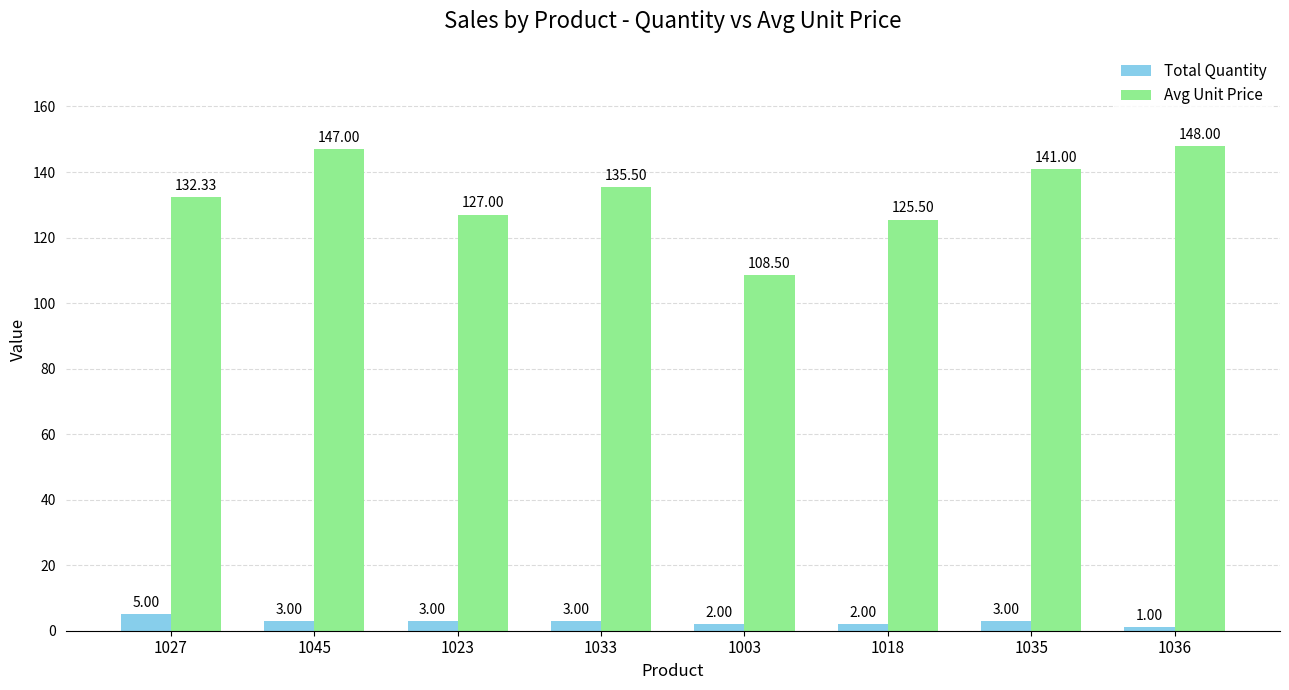

Reading left to right, extract all data points from this chart.

Total Quantity: 1027=5.0	1045=3.0	1023=3.0	1033=3.0	1003=2.0	1018=2.0	1035=3.0	1036=1.0
Avg Unit Price: 1027=132.3	1045=147.0	1023=127.0	1033=135.5	1003=108.5	1018=125.5	1035=141.0	1036=148.0